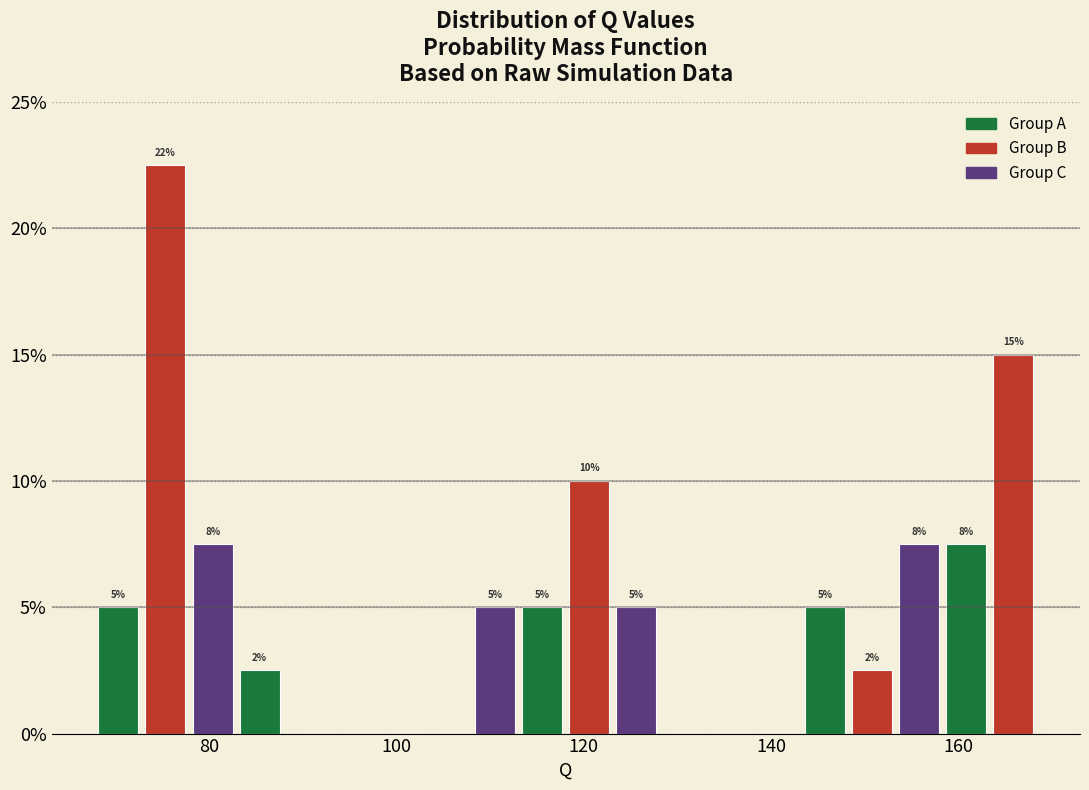

Read against the x-axis, roughly where is the centre of the tallest bar?

76